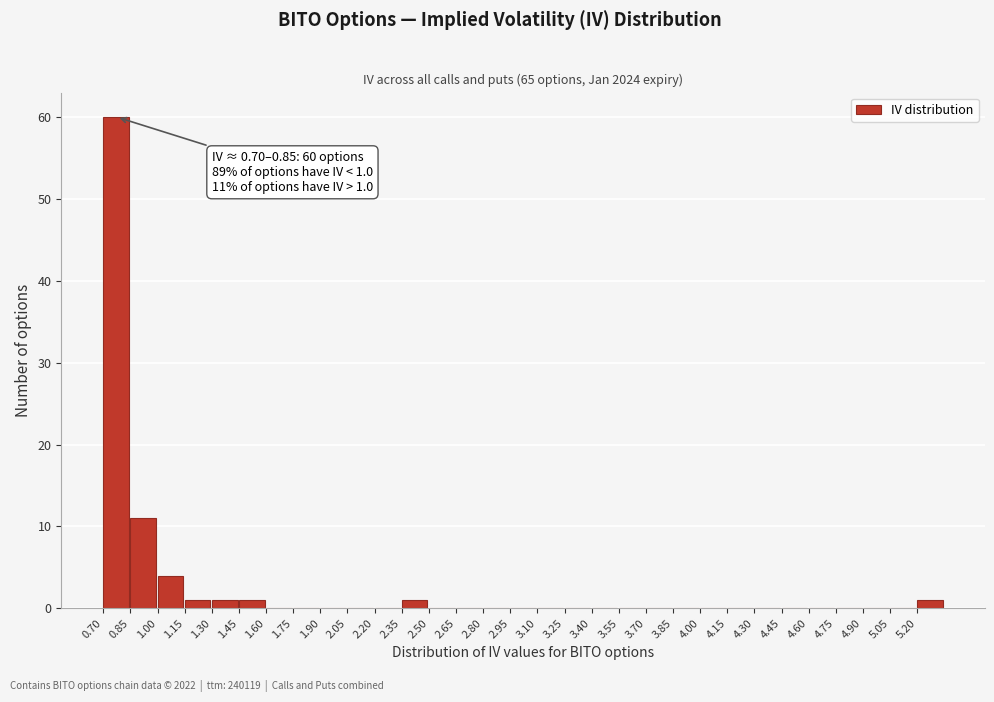

Which range on the x-axis has the tallest bar?

0.70 to 0.85